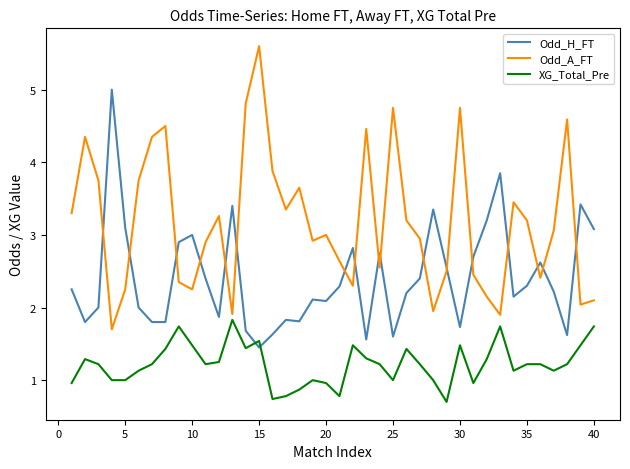

After their last crossing, which series has the higher values: XG_Total_Pre or Odd_H_FT?

Odd_H_FT